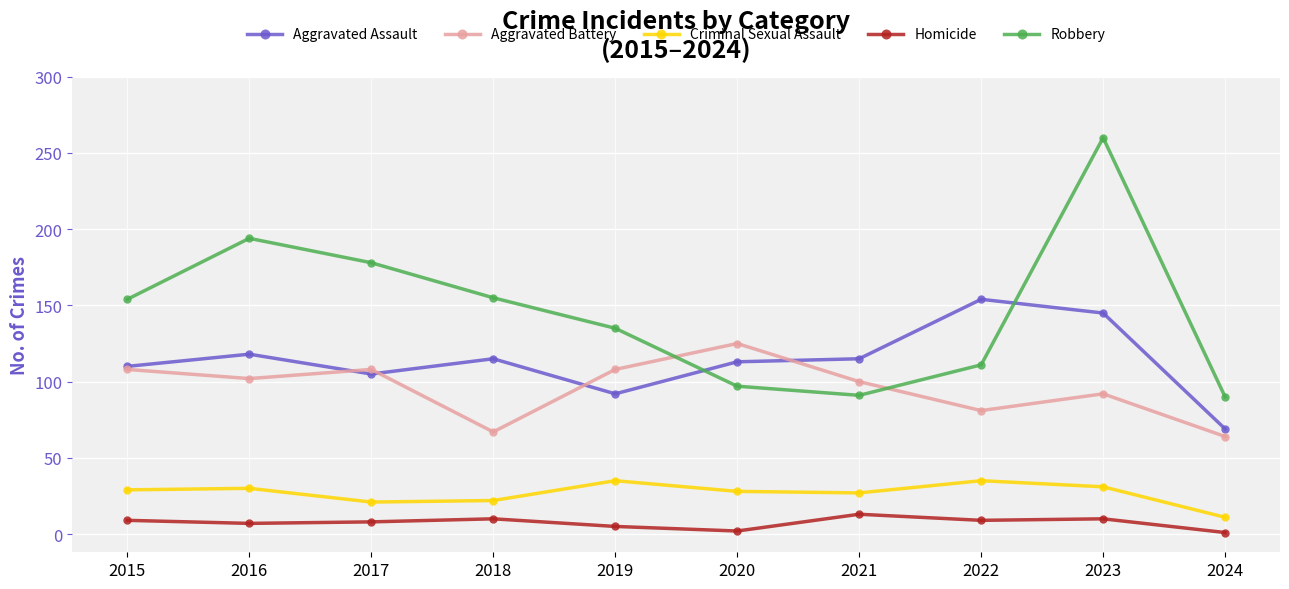

What is the difference between the highest and lowest values at 2015?

145